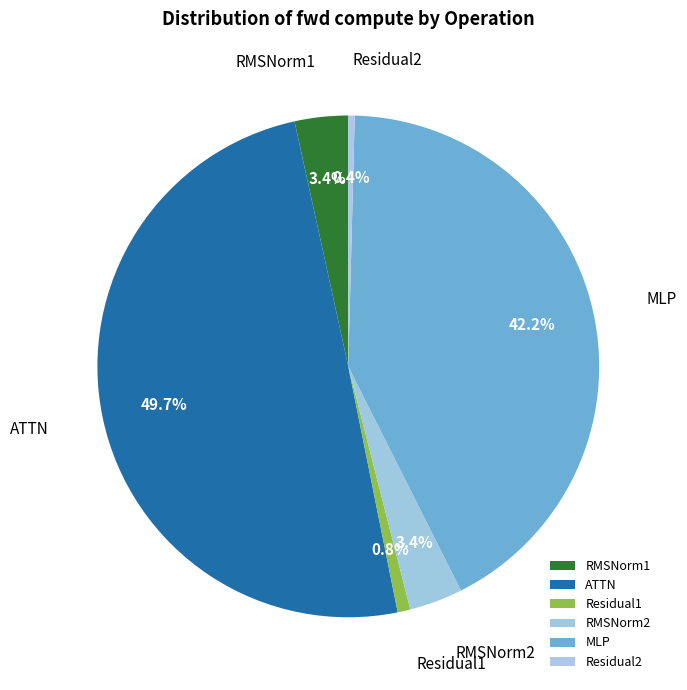

Does RMSNorm2 represent more than half of the total?

No